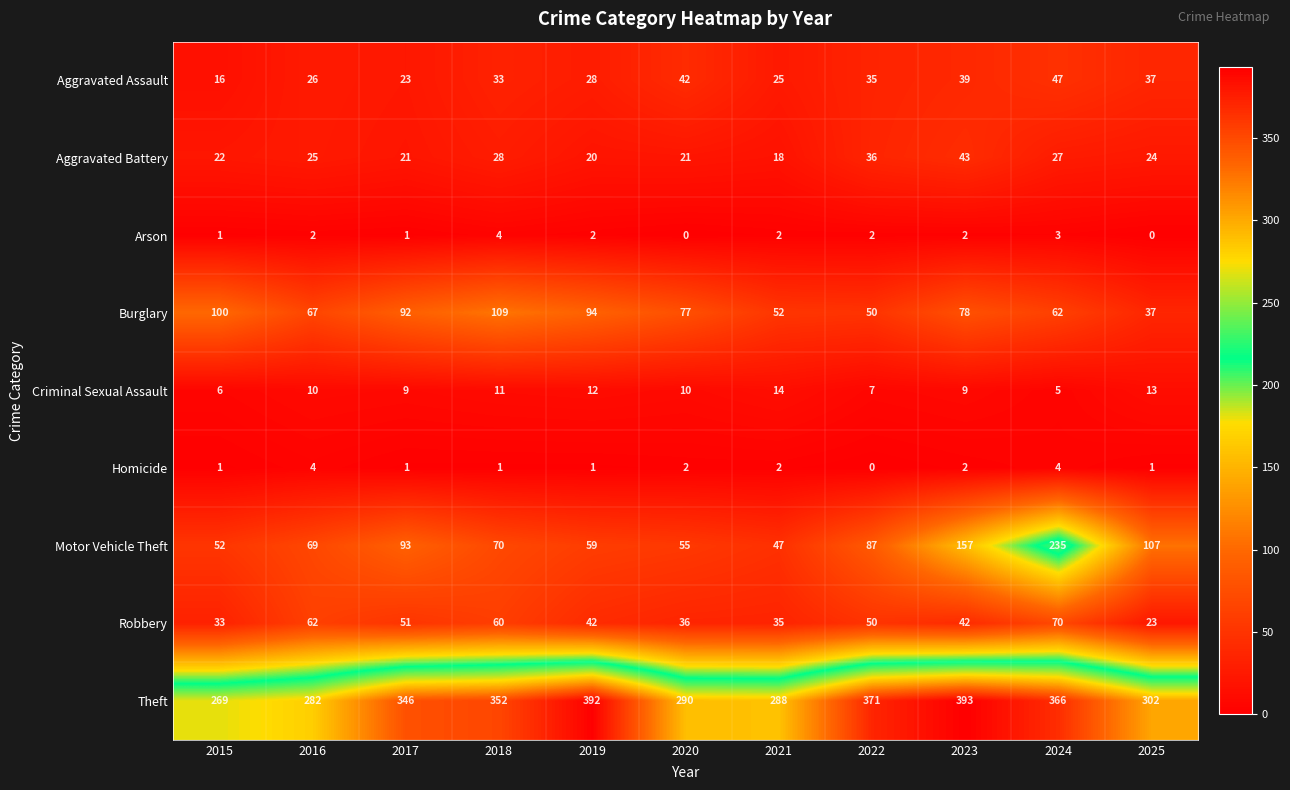

Which series changed the most between 2022 and 2023?

Motor Vehicle Theft